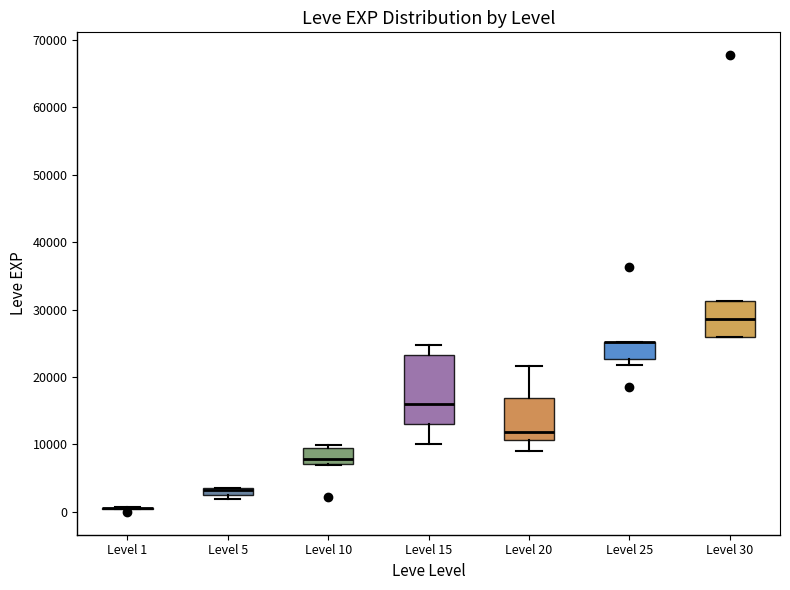

Which box is the tallest, from its lower edge to its upper edge?

Level 15